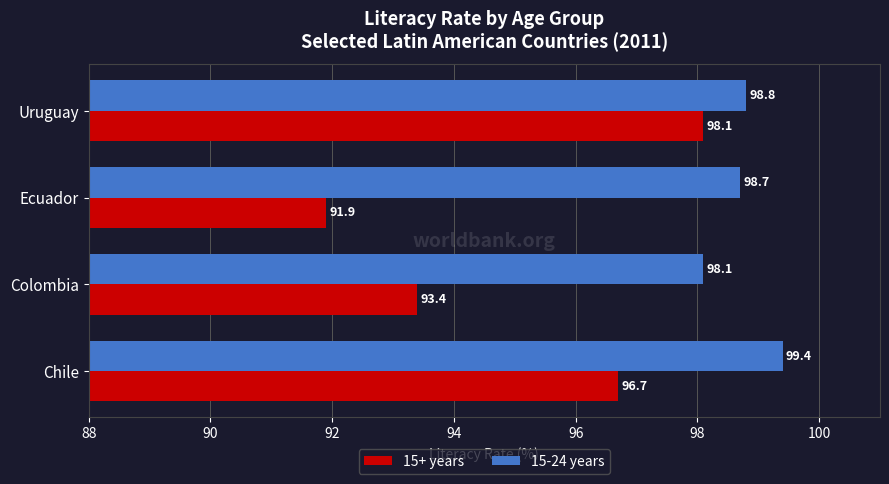

Between Chile and Colombia, which series saw the biggest shift?

15+ years